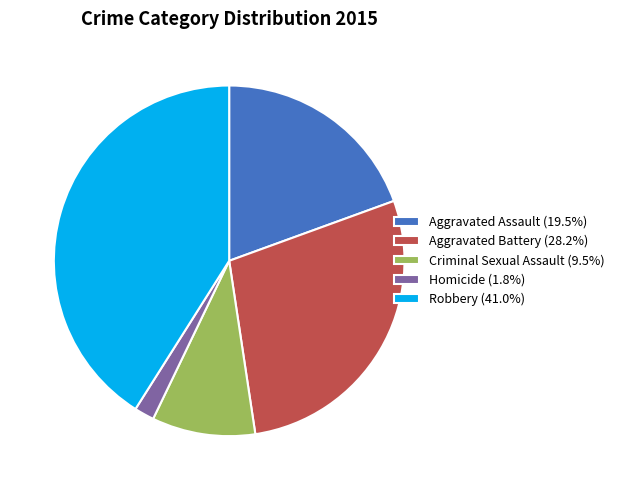

What is the largest slice in the pie chart?

Robbery